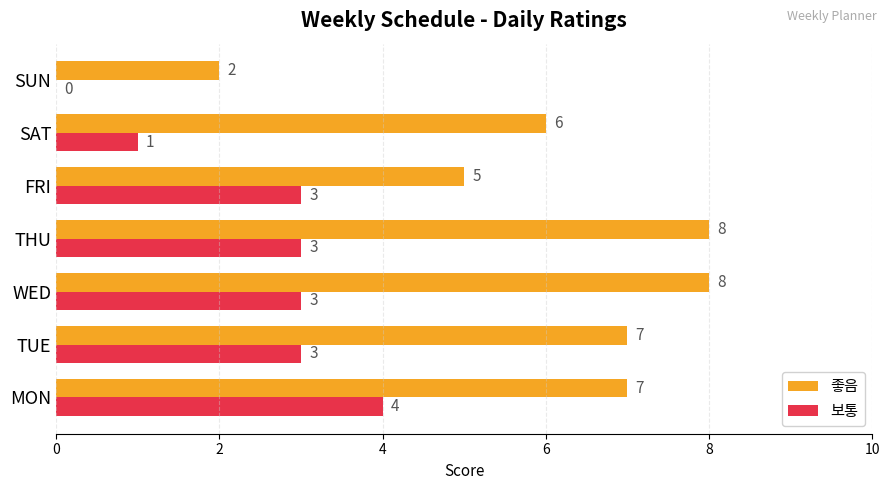

Count the number of categories in the chart.

7